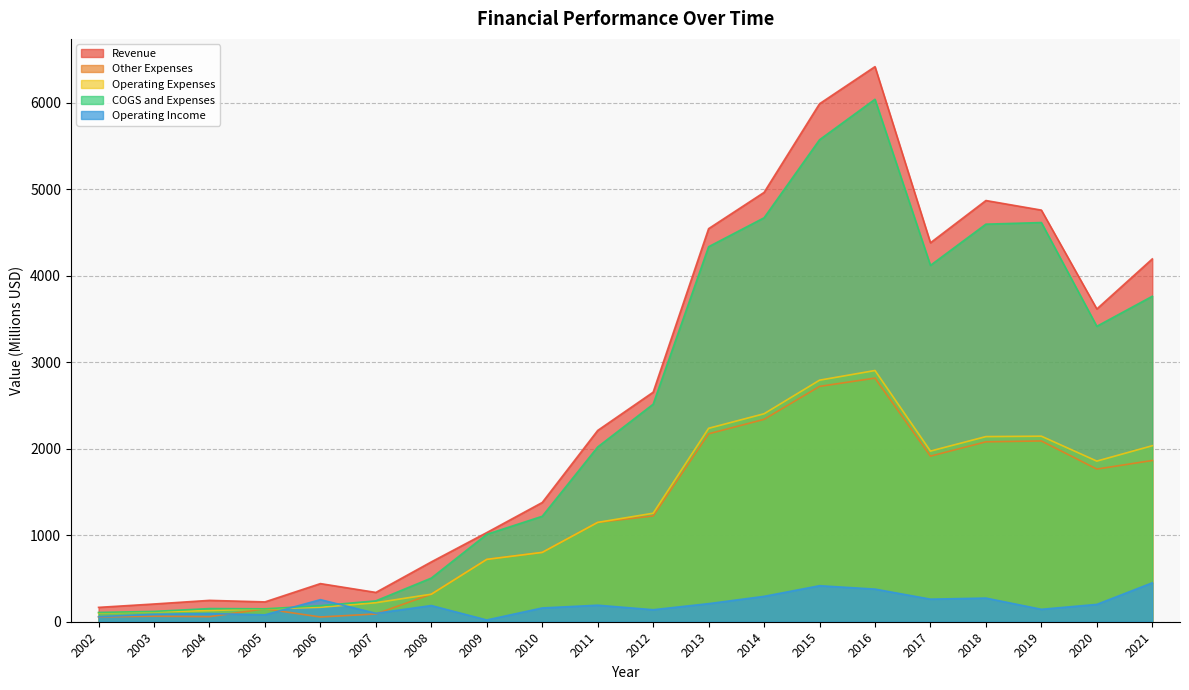

Where do Operating Expenses and Operating Income first cross each other?

2005 and 2006